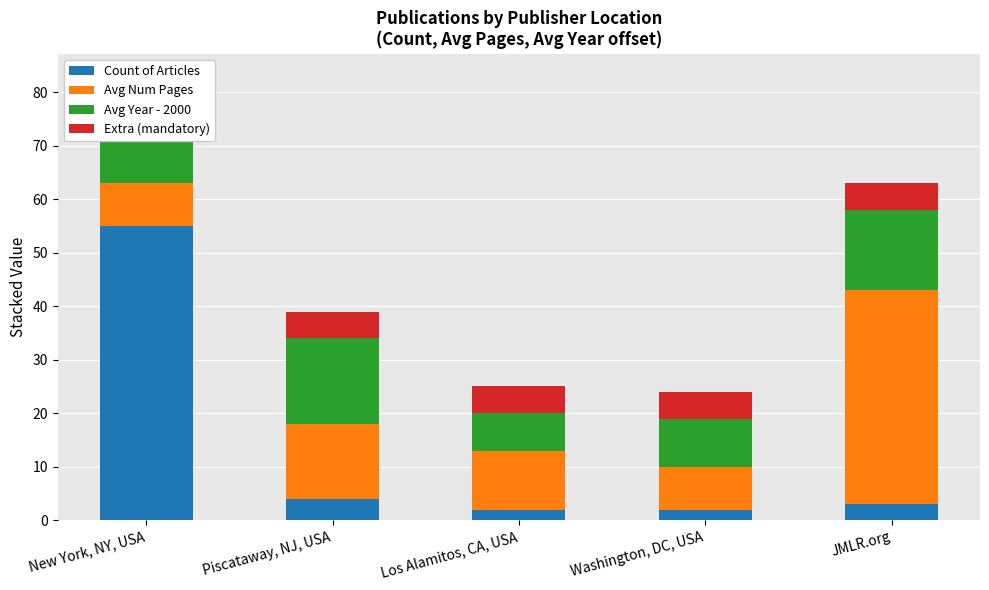

Which series changed the most between New York, NY, USA and JMLR.org?

Count of Articles